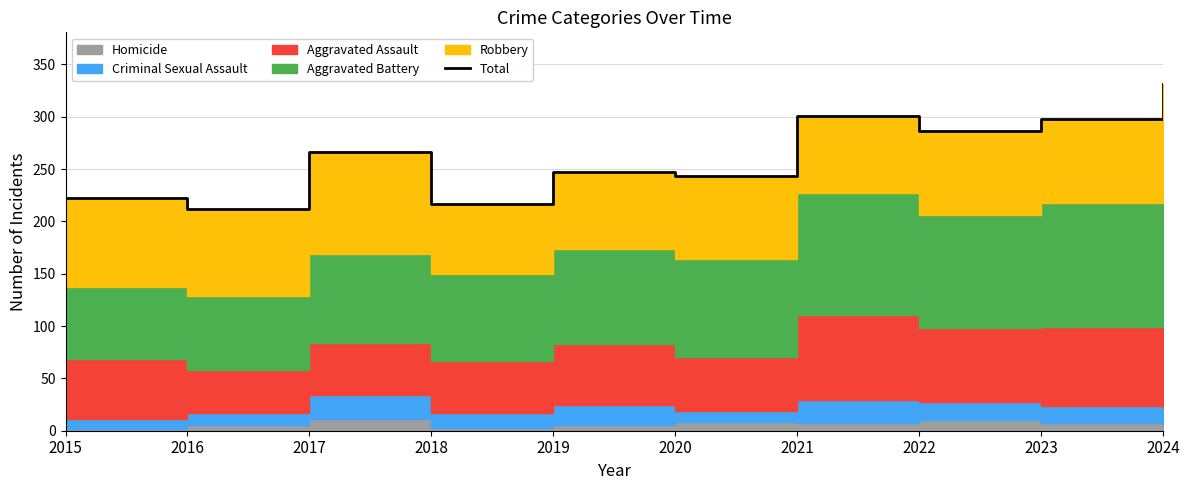

How many categories are shown in the chart?

10